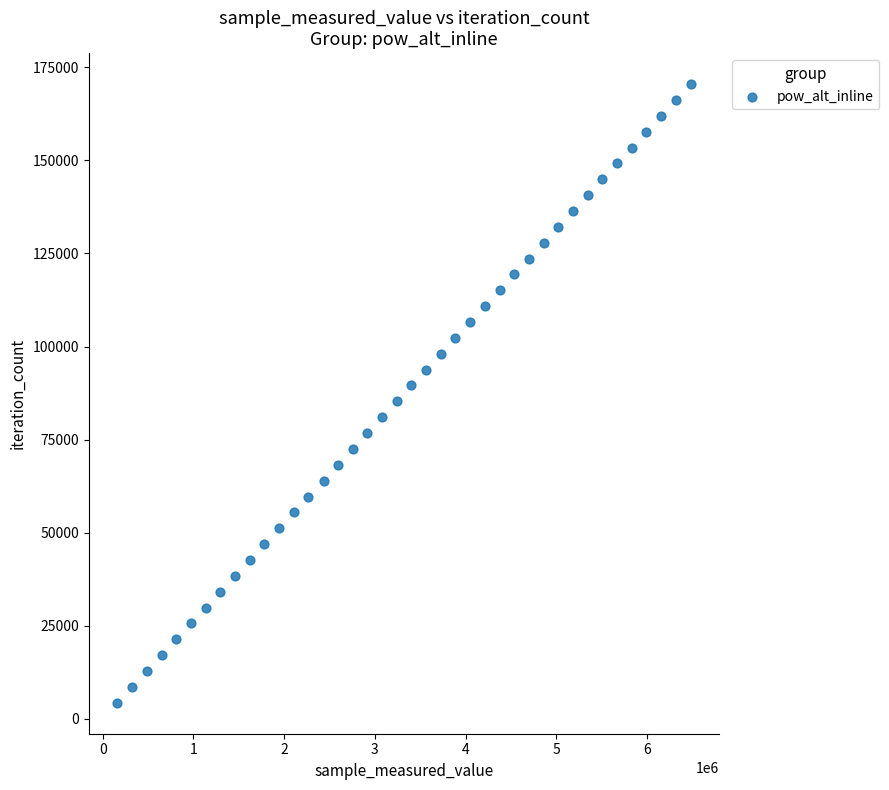

What is the range of X values (max minus min)?

6317766